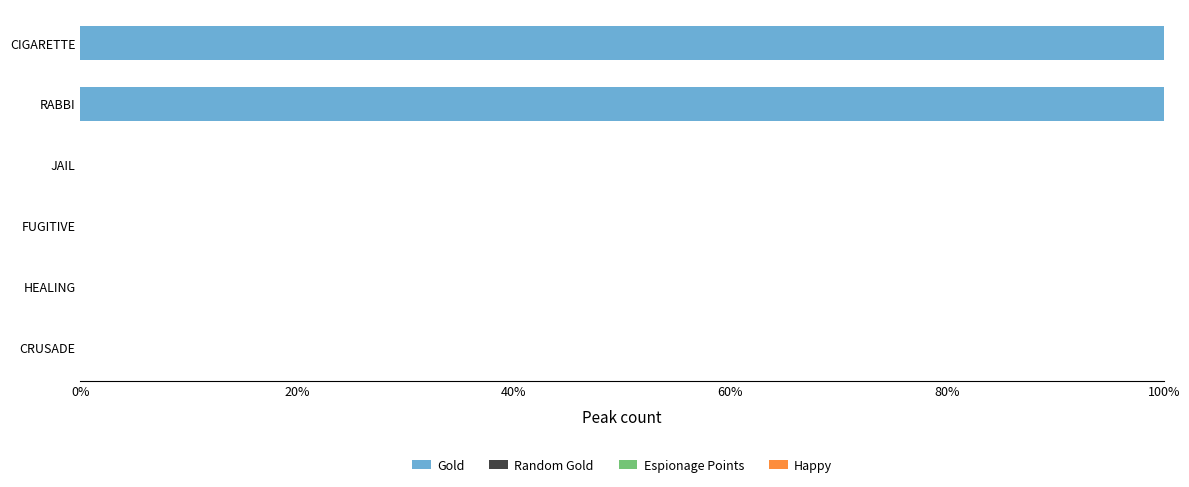

What is the change in value from CRUSADE to CIGARETTE?

+100